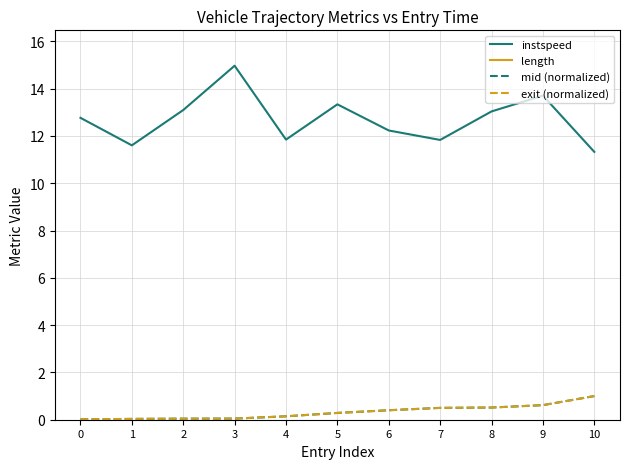

Where is the first local maximum for instspeed?

3